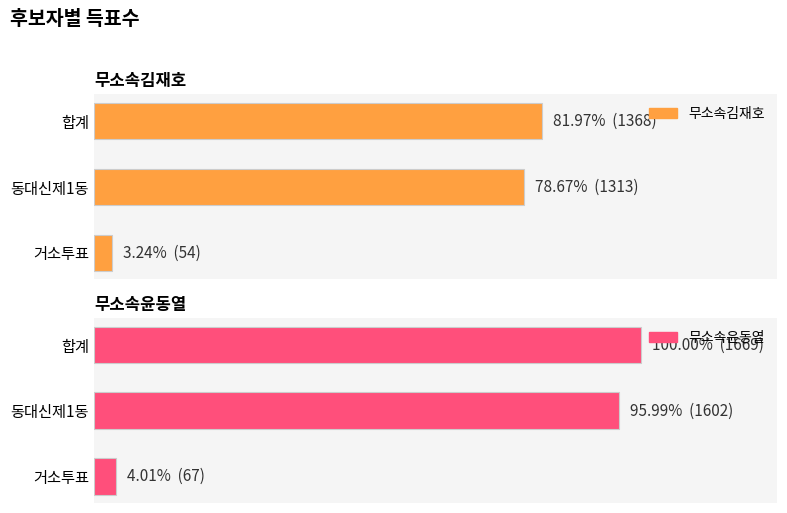

How many data points does each series have?

3